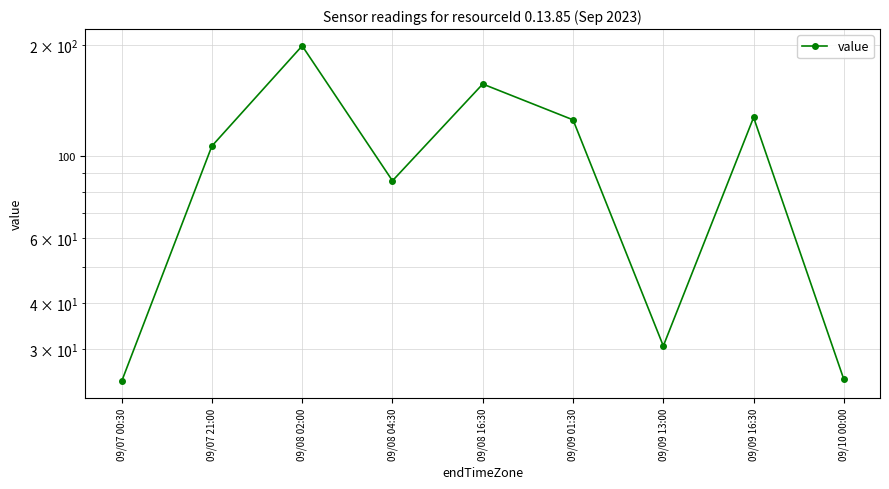

The value at 09/10 00:00 is 24.8. True or false?

True